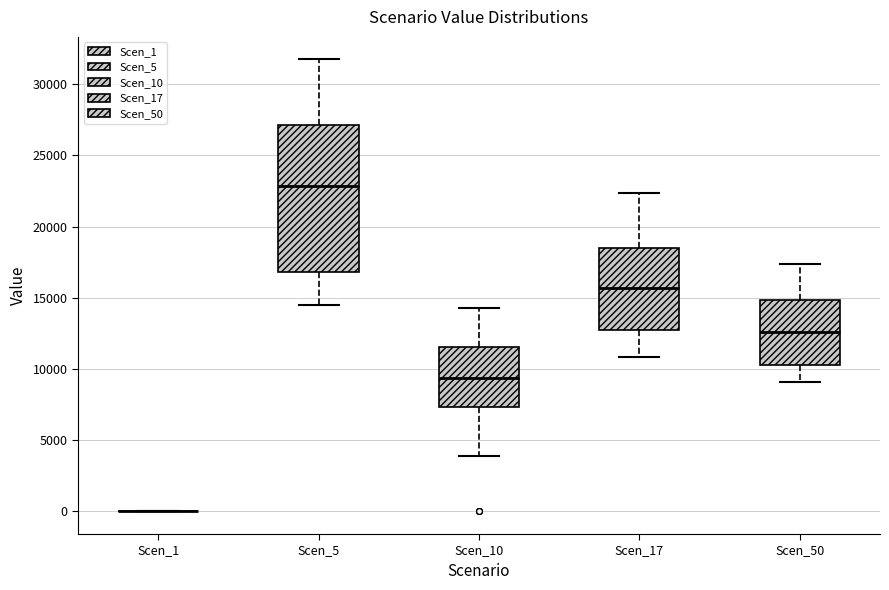

Reading left to right, transcribe this box plot: for each box, give where its median line is, the range the box spans, and where its two whiskers end, as read against the y-axis. The values are not printed on the chart, so give them approximately, as read against the axis.

Scen_1: box collapsed to a line at 0, whiskers 0 to 0
Scen_5: median 23000, box 17000 to 27000, whiskers 14500 to 31500
Scen_10: median 9500, box 7500 to 11500, whiskers 4000 to 14500
Scen_17: median 15500, box 13000 to 18500, whiskers 11000 to 22500
Scen_50: median 12500, box 10500 to 15000, whiskers 9000 to 17500